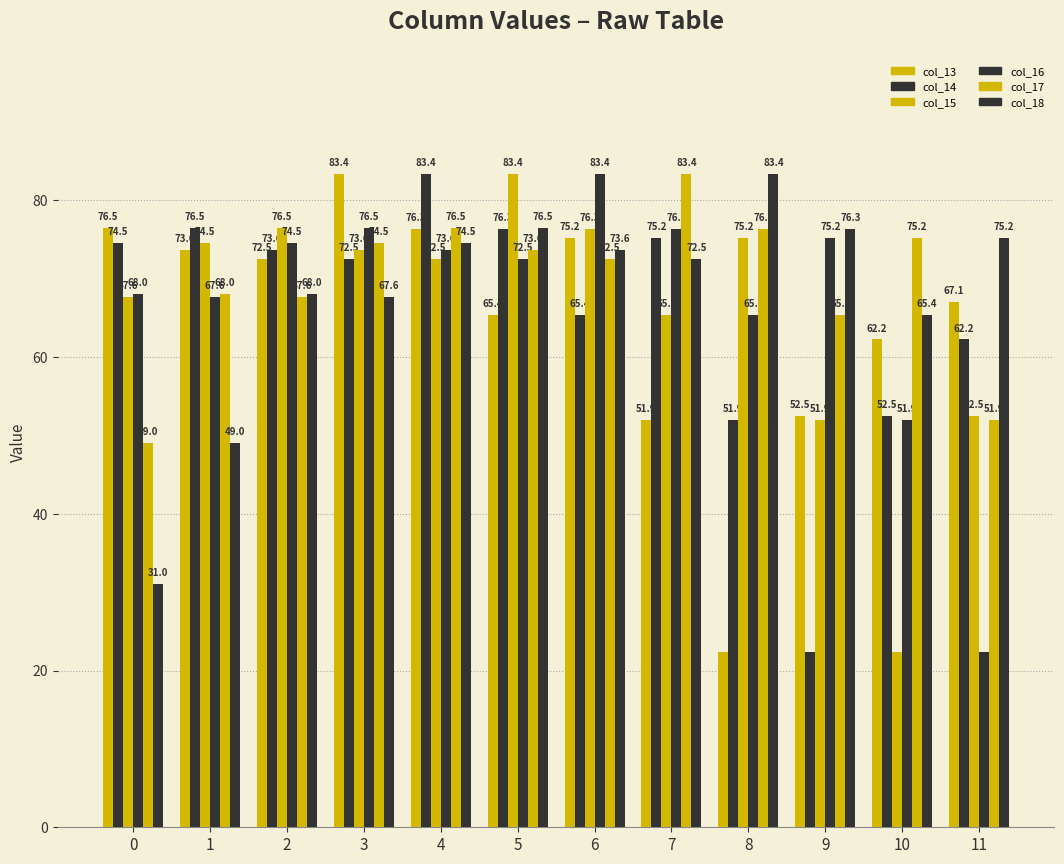

What is the sum of the col_14 values at 6 and 7?

140.6